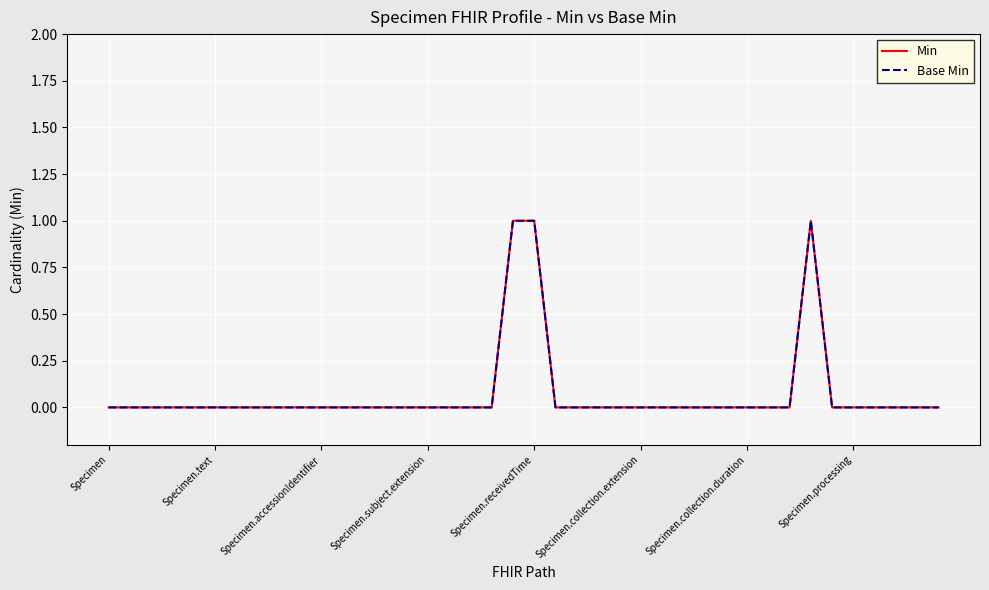

In Base Min, how many points are higher than both neighbors (excluding endpoints)?

1